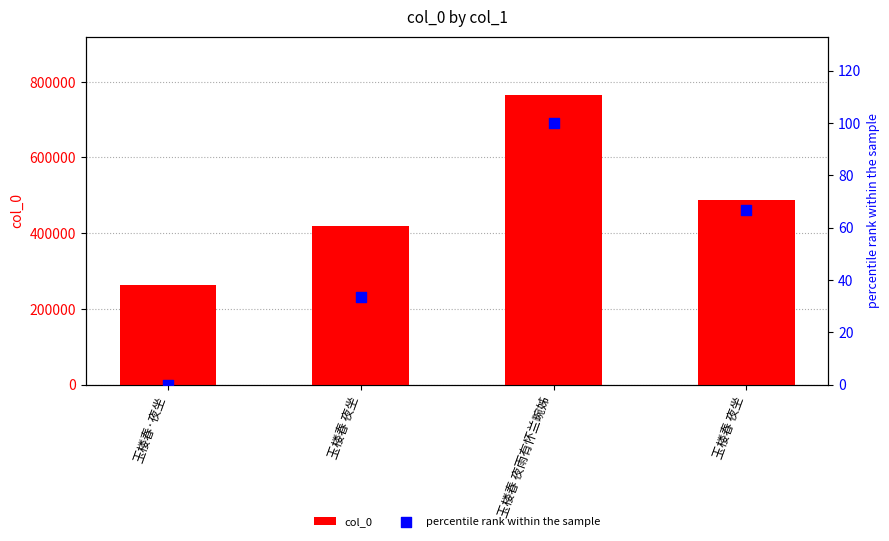

At how many categories does at least one series exceed 14881?

4